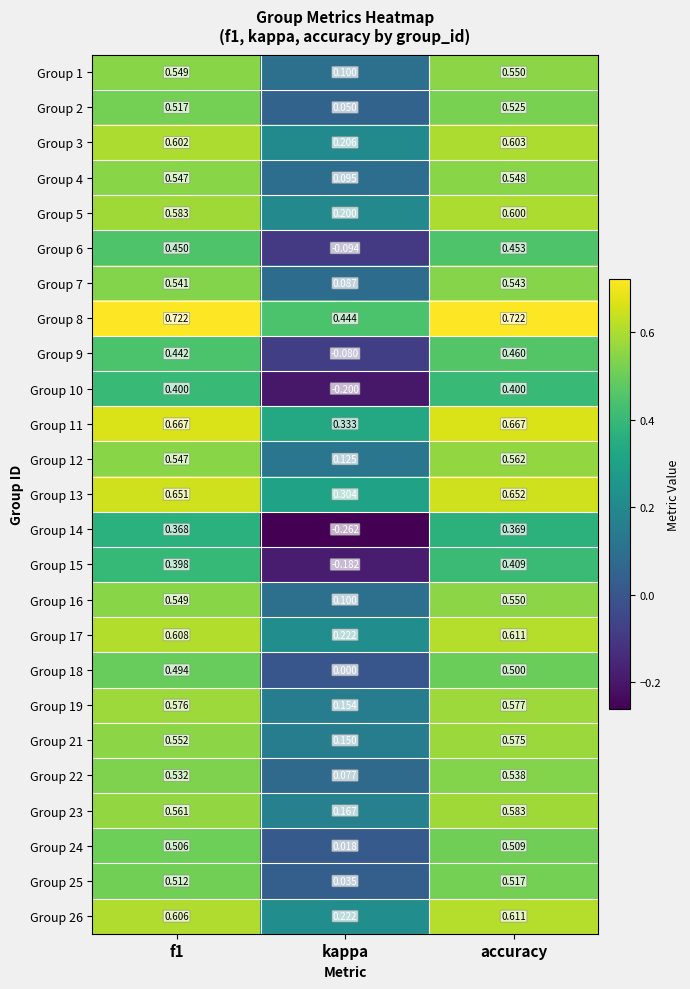

At which label does Group 14 reach its peak?

accuracy